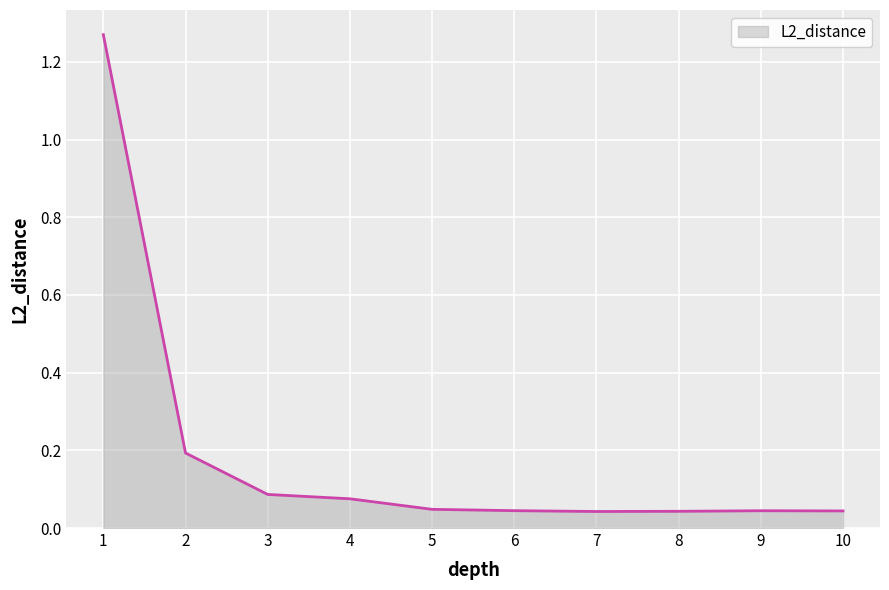

What is the difference between the maximum and minimum values?

1.2